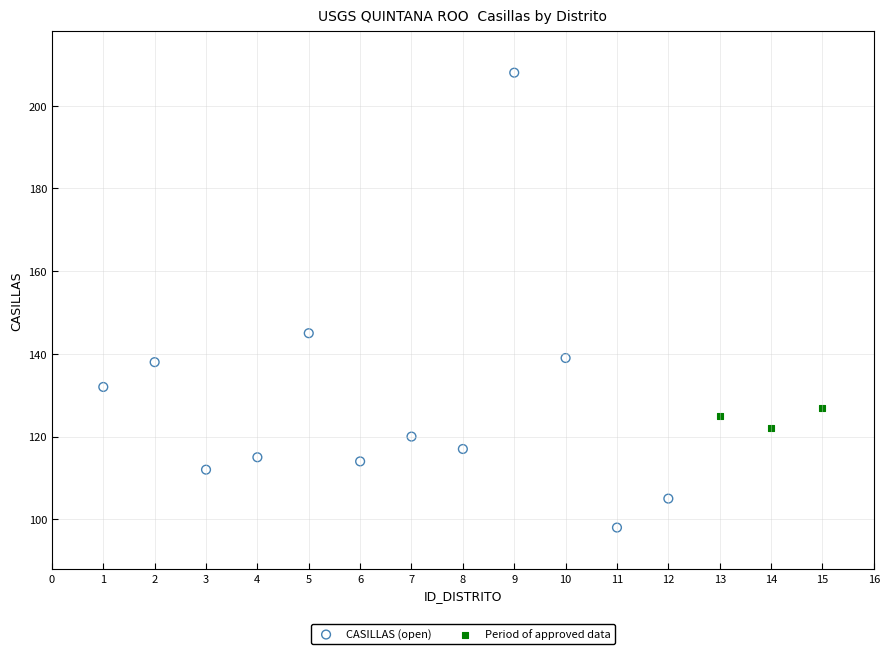

Which series contains the lowest Y value?

CASILLAS (open)